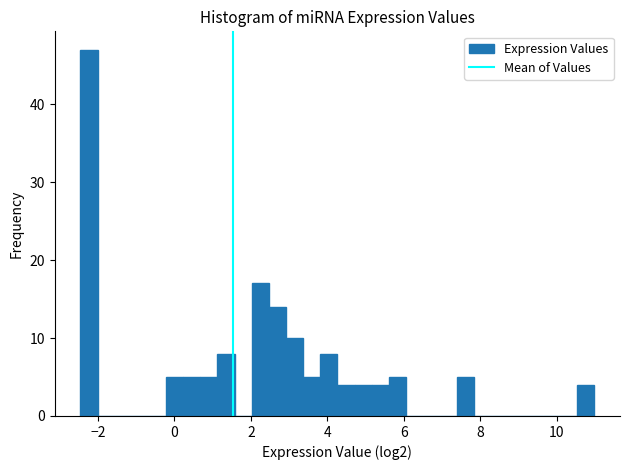

Around what value on the x-axis is the tallest bar? Give the approximate position of its centre, as read against the axis.

-2.2